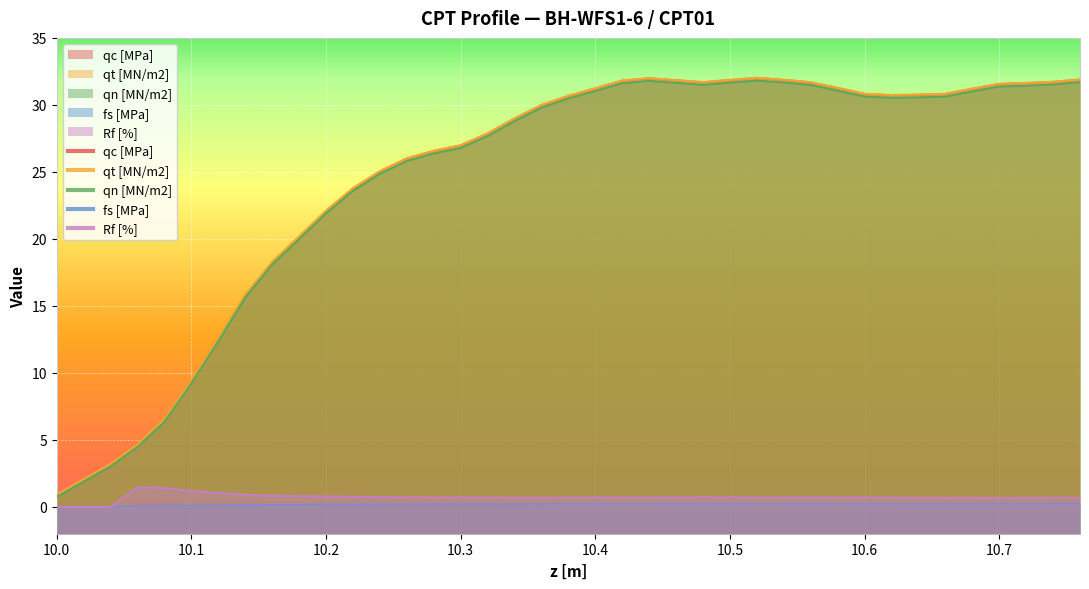

The Rf [%] series shows 0.2 at 10.28. True or false?

False